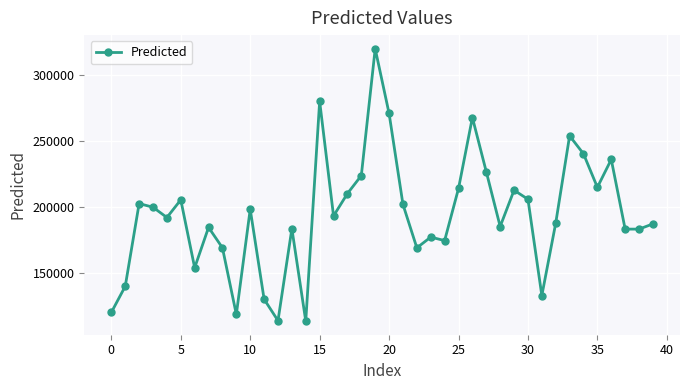

True or false: the data has more than 0 interior local peaks.

True